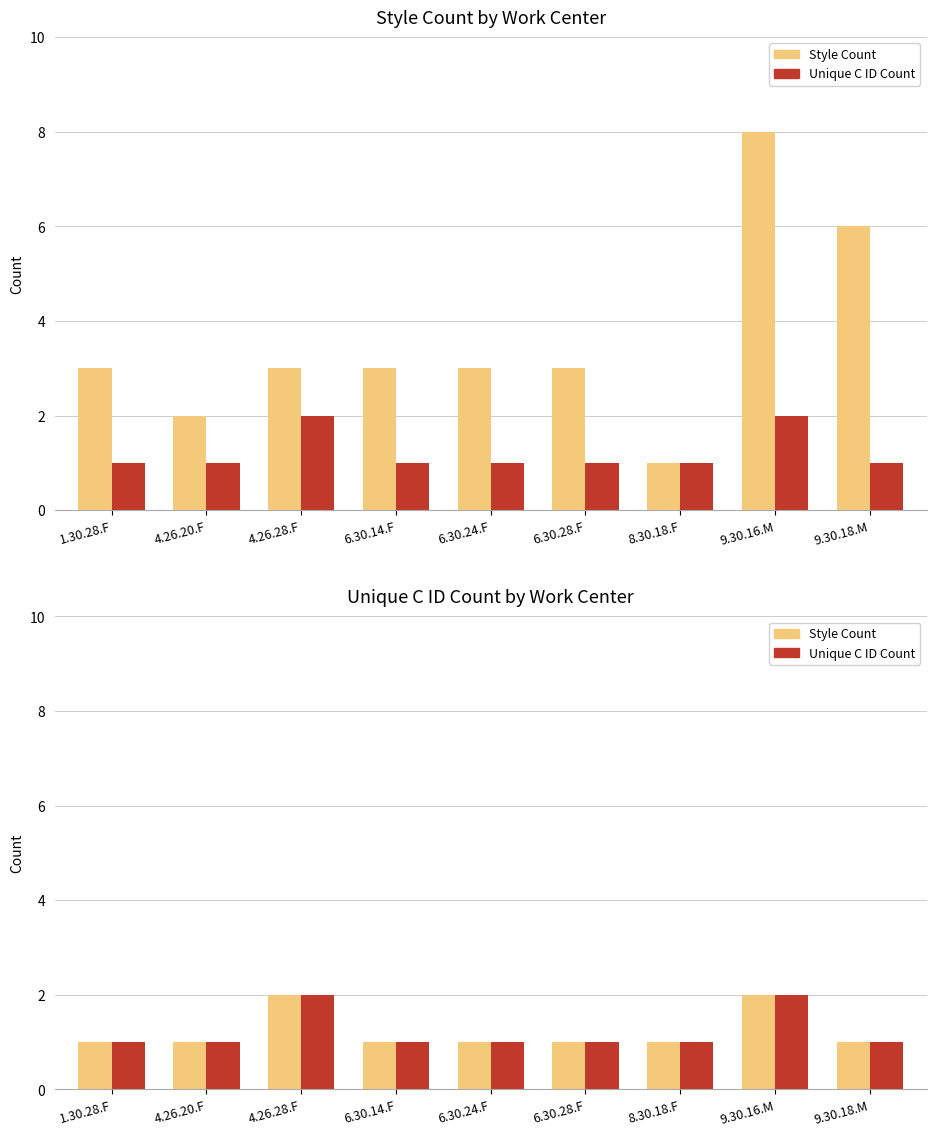

List the series in order of their peak value, lowest first.

Unique C ID Count, Style Count